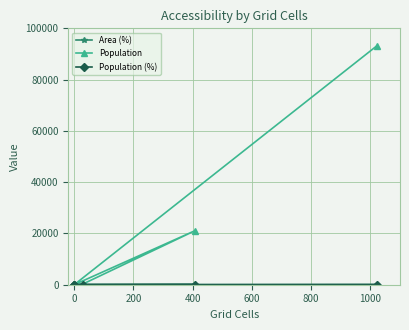

The Population series shows 61621.0 at 0. True or false?

False